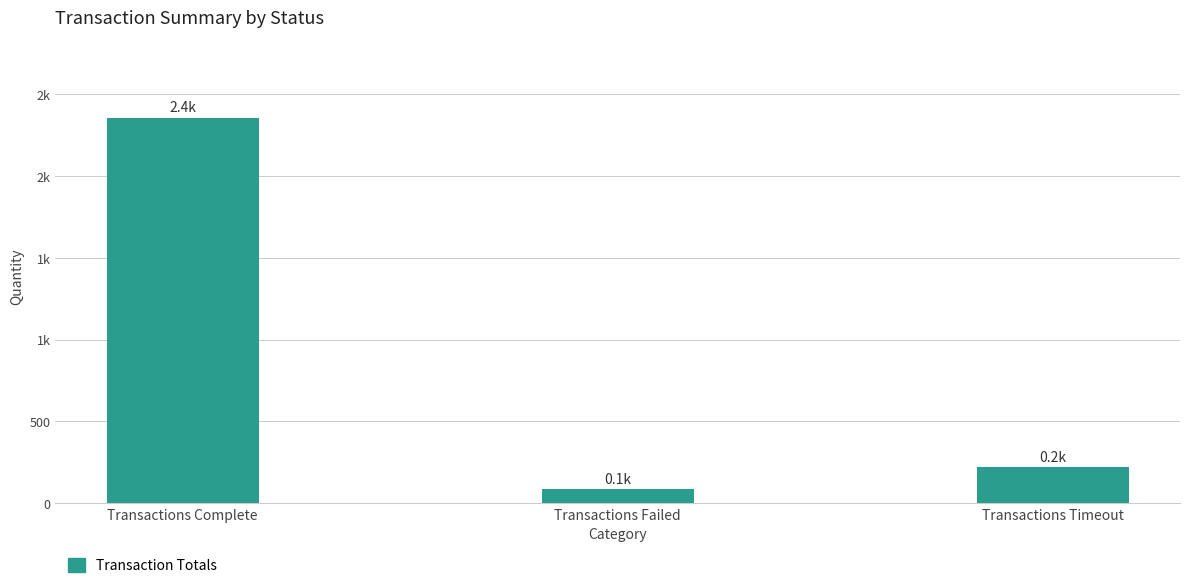

Reading left to right, what are all the values shown in this chart?

2357	85	219